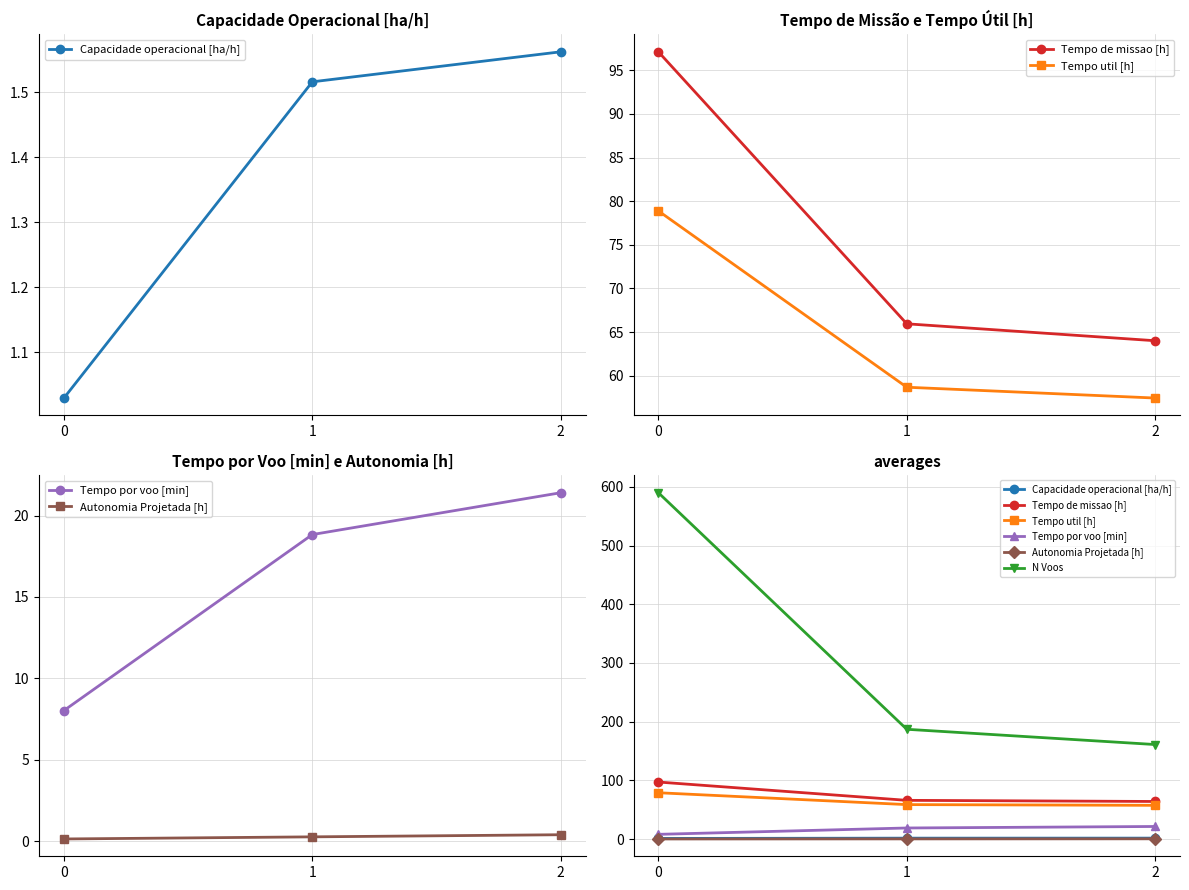

What is the difference between the N Voos values at 0 and 1?

403.0